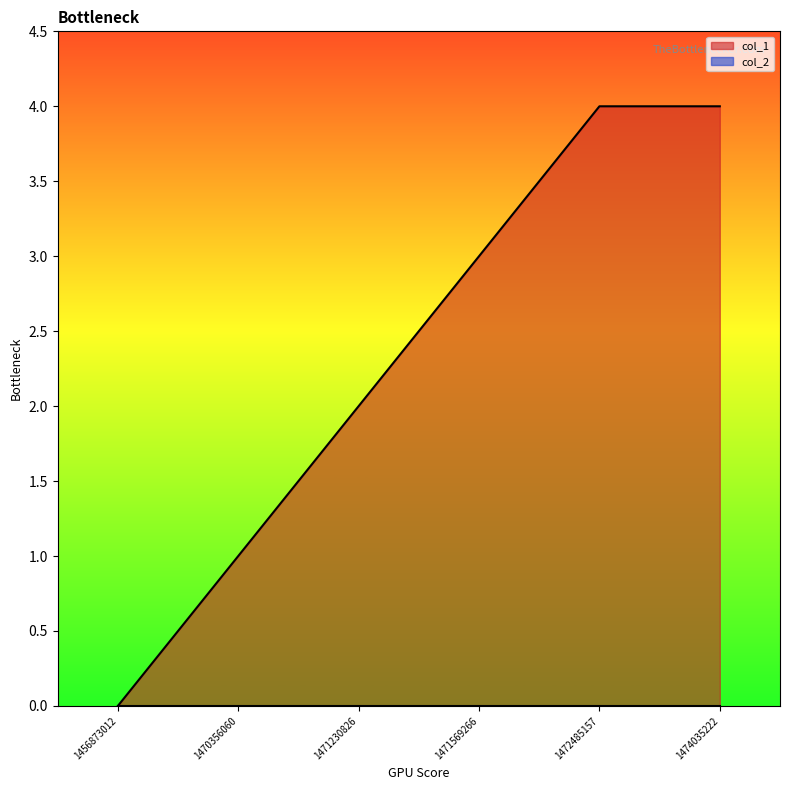

At which label does the data first exceed 3?

1472485157